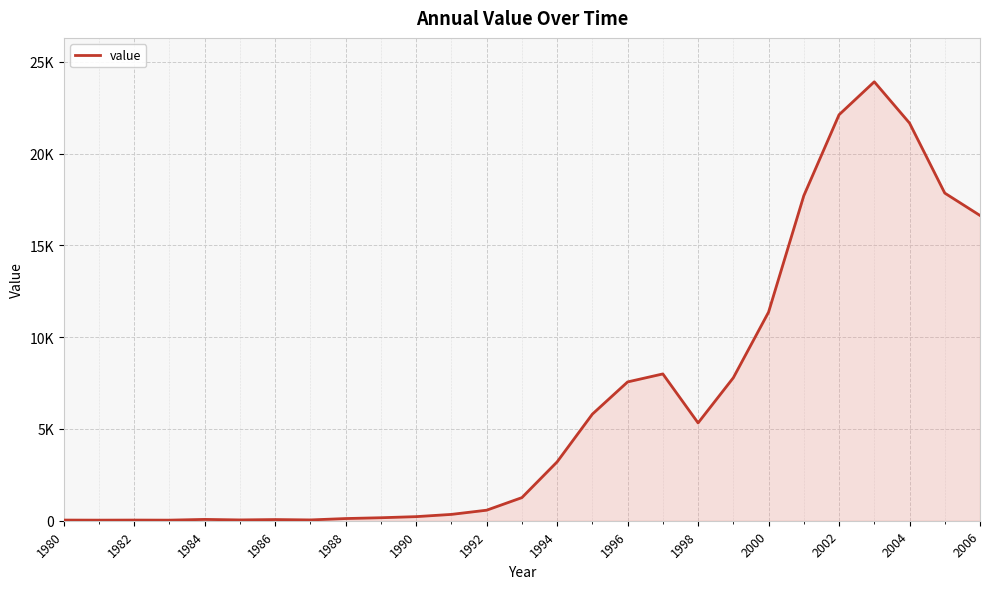

Does the chart display data point markers on the line(s)?

No